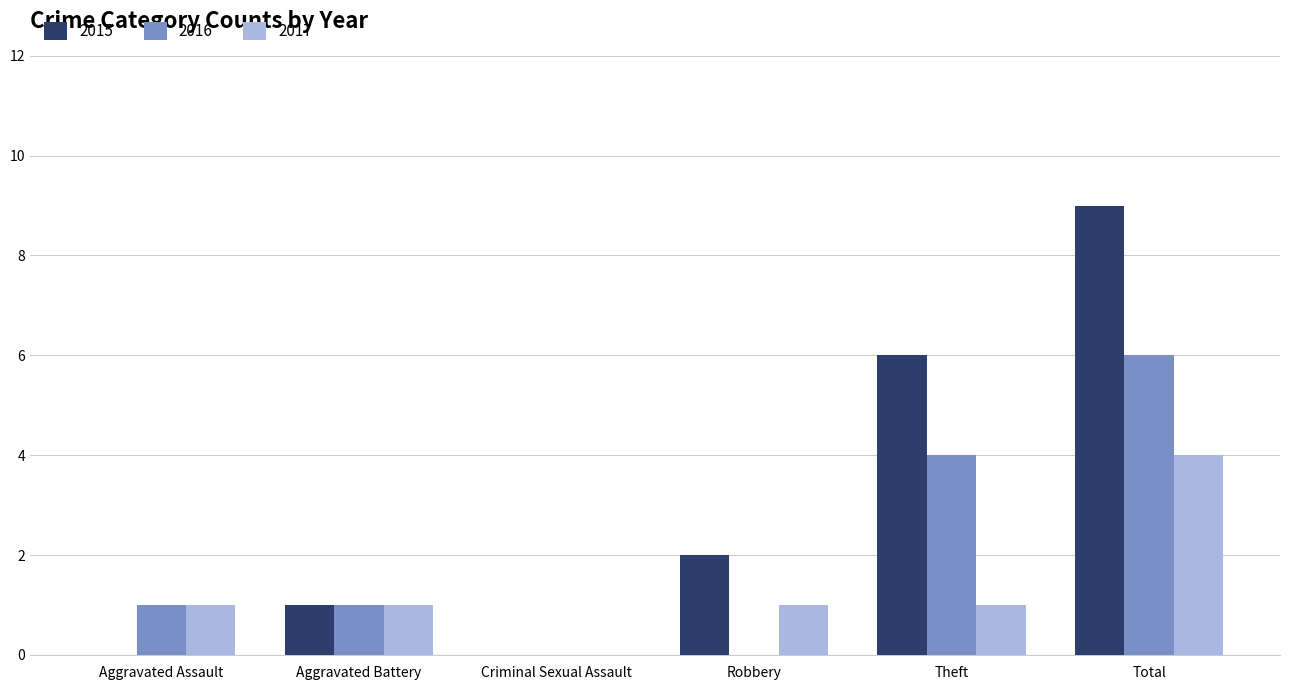

Which series changed the most between Aggravated Assault and Theft?

2015